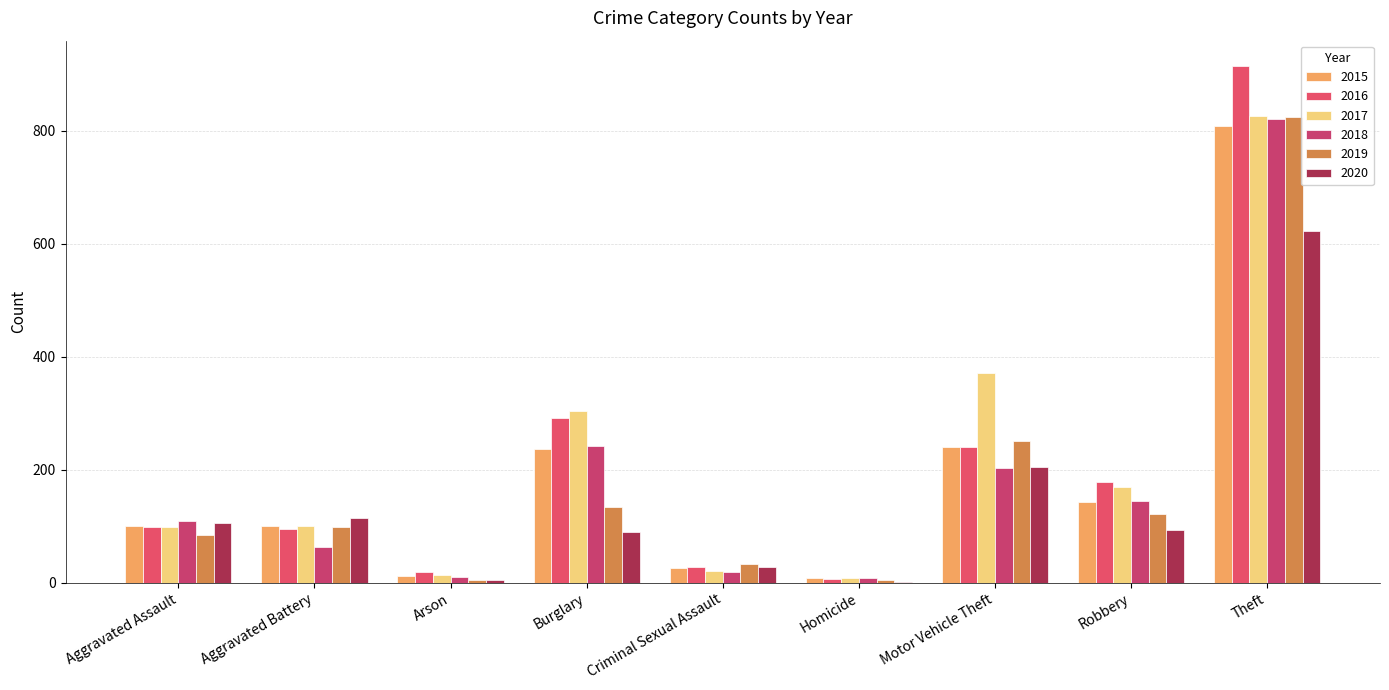

Rank the series by their maximum value, from highest to lowest.

2016, 2017, 2019, 2018, 2015, 2020